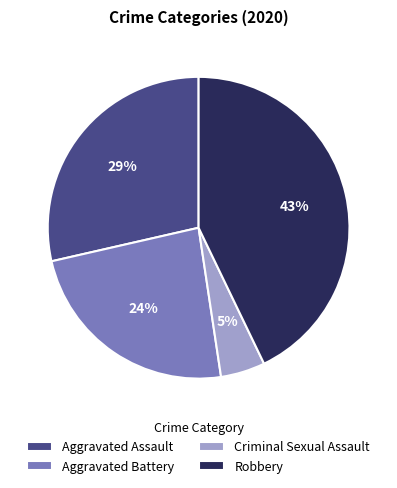

What is the smallest slice in the pie chart?

Criminal Sexual Assault